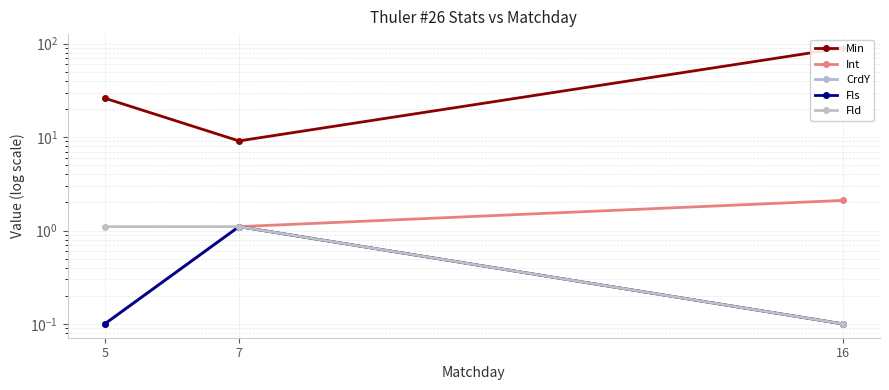

Rank the categories by Int value from highest to lowest.

16, 7, 5